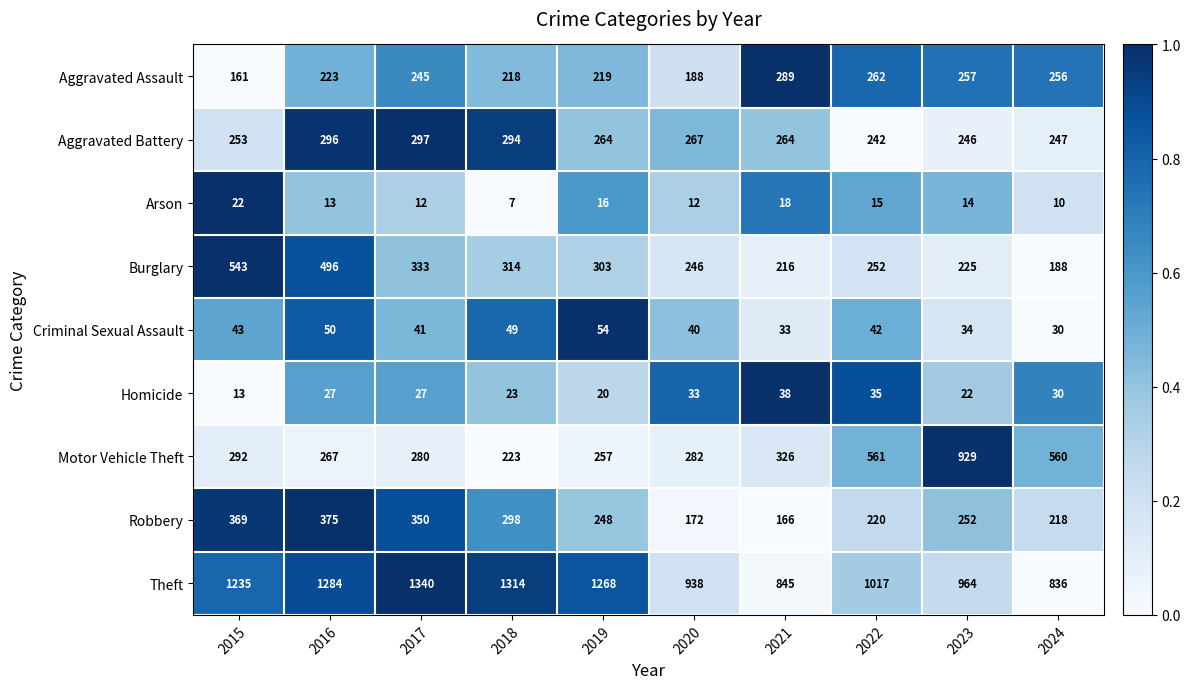

How many series are shown in this chart?

9